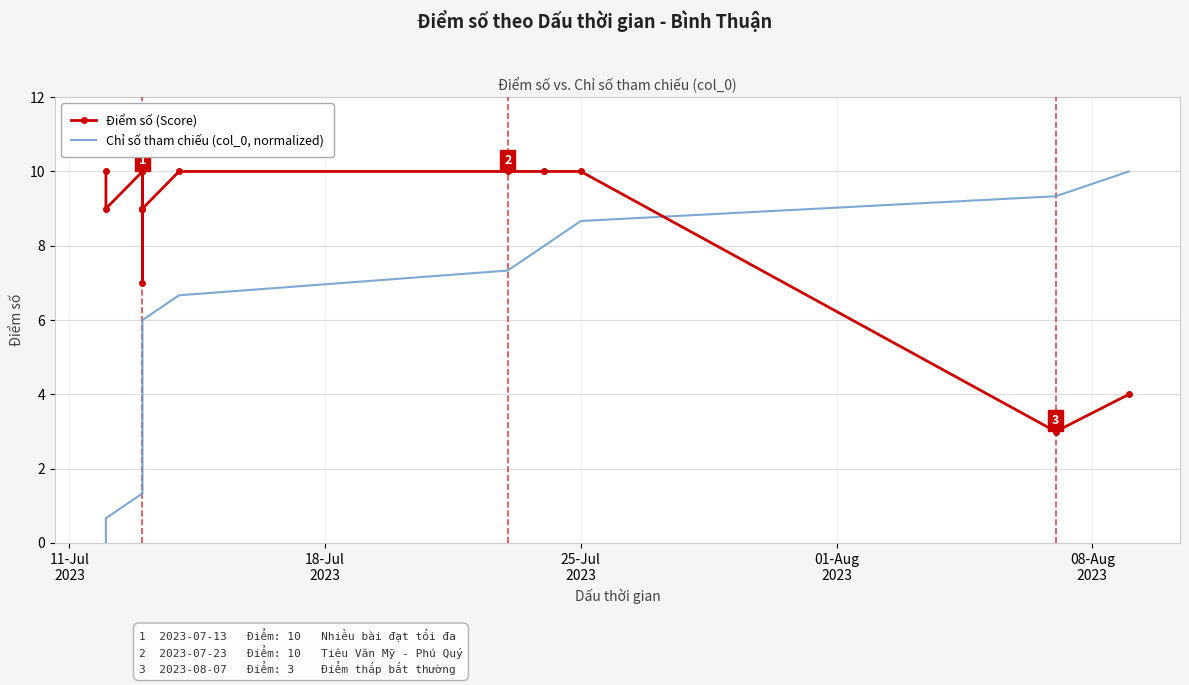

Which series ends up on top after the final intersection of Điểm số (Score) and Chỉ số tham chiếu (col_0, normalized)?

Chỉ số tham chiếu (col_0, normalized)